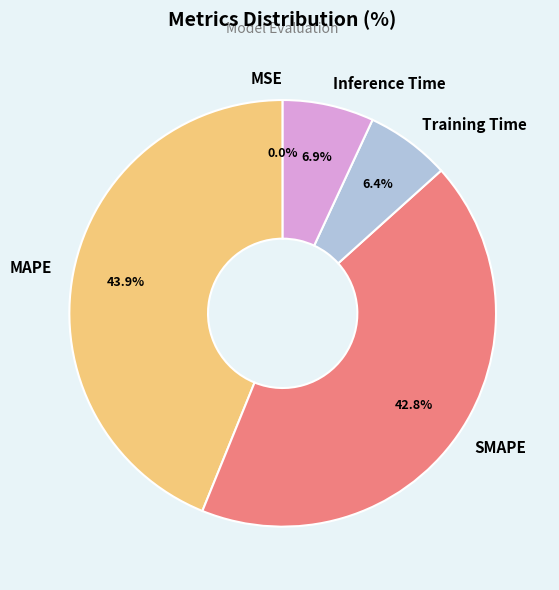

Which slice is the largest?

MAPE